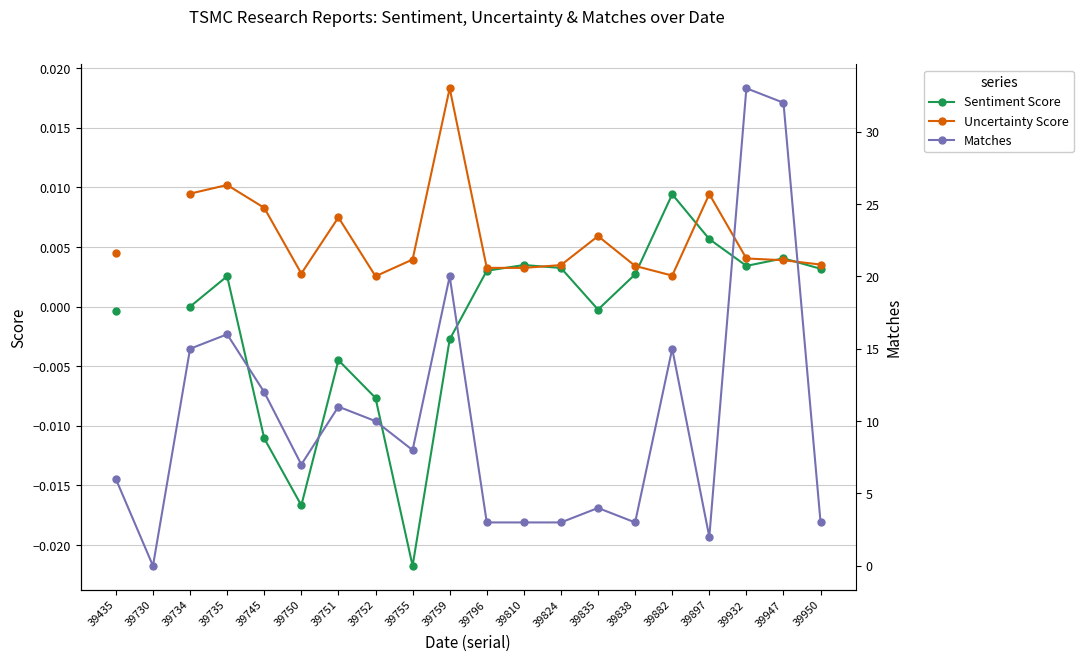

What is the sum of all Matches values?

206